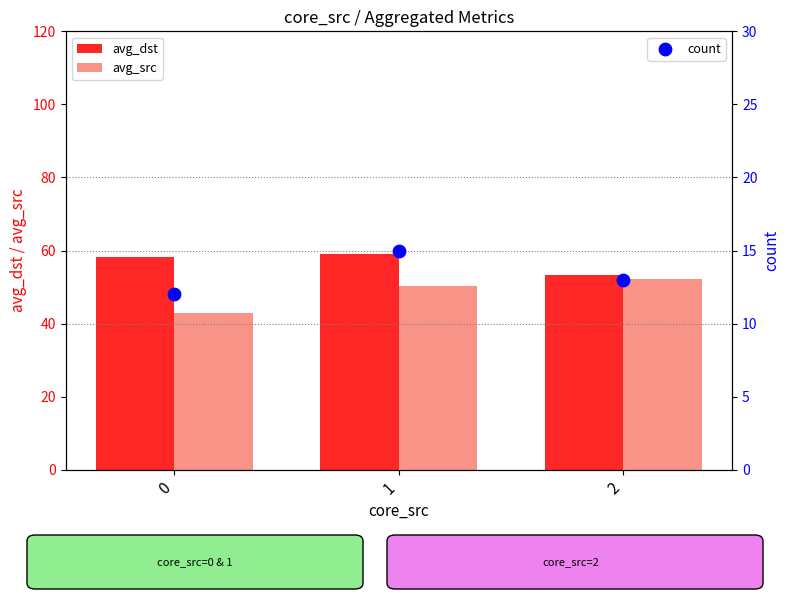

Is the value of avg_src at 1 greater than the value of avg_dst at 1?

No